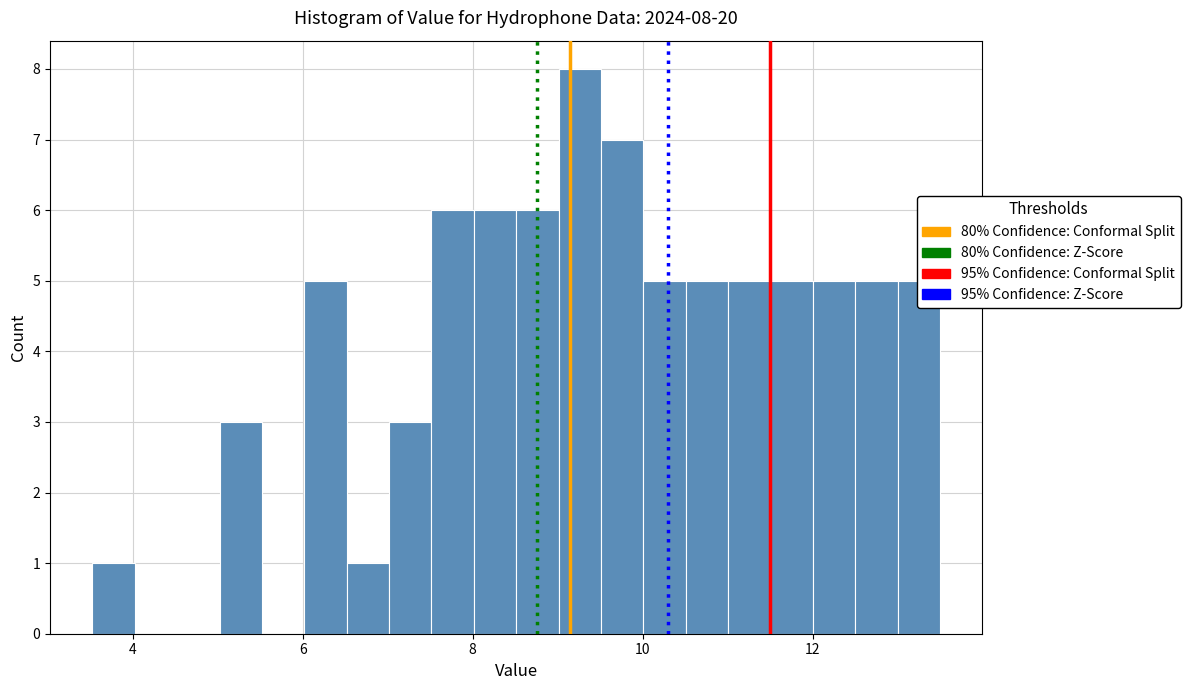

Around what value on the x-axis is the tallest bar? Give the approximate position of its centre, as read against the axis.

9.2